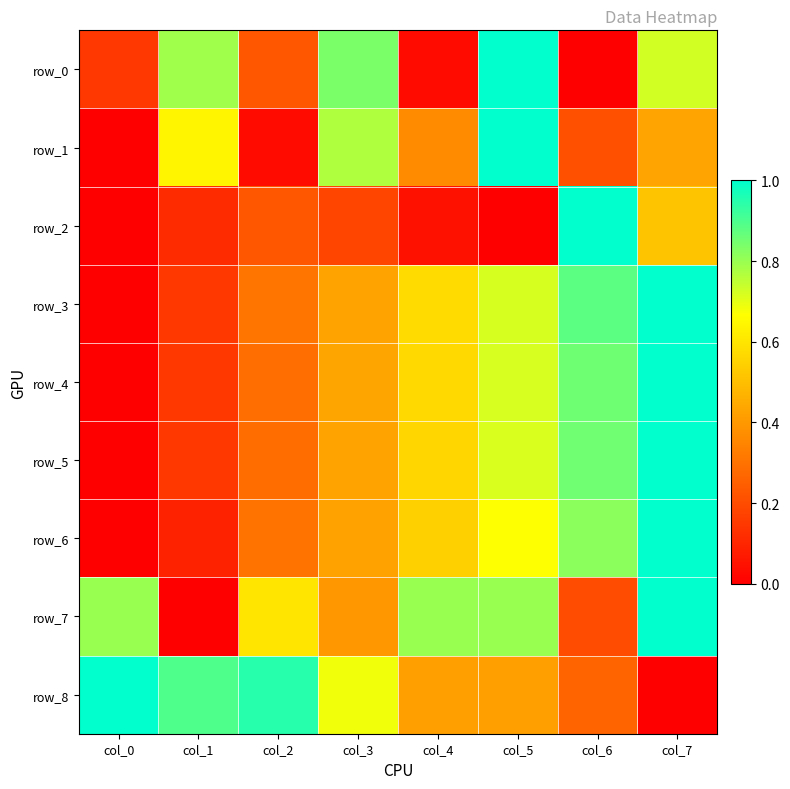

Reading left to right, what are all the values shown in this chart?

row_0: 0.1	0.8	0.2	0.8	0.0	1.0	0.0	0.7
row_1: 0.0	0.6	0.0	0.8	0.4	1.0	0.2	0.4
row_2: 0.0	0.1	0.2	0.2	0.0	0.0	1.0	0.5
row_3: 0.0	0.1	0.3	0.4	0.6	0.7	0.9	1.0
row_4: 0.0	0.1	0.3	0.4	0.6	0.7	0.9	1.0
row_5: 0.0	0.1	0.3	0.4	0.6	0.7	0.9	1.0
row_6: 0.0	0.1	0.3	0.4	0.5	0.7	0.8	1.0
row_7: 0.8	0.0	0.6	0.4	0.8	0.8	0.2	1.0
row_8: 1.0	0.9	0.9	0.7	0.4	0.4	0.3	0.0